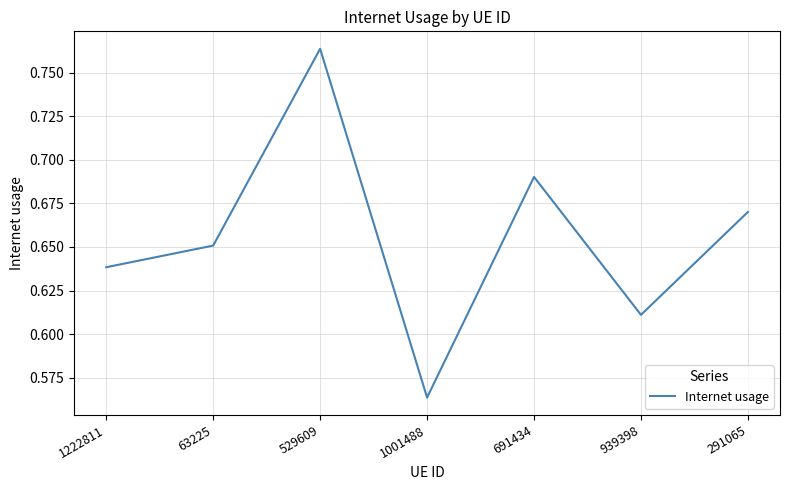

Which has a higher value, 691434 or 529609?

529609